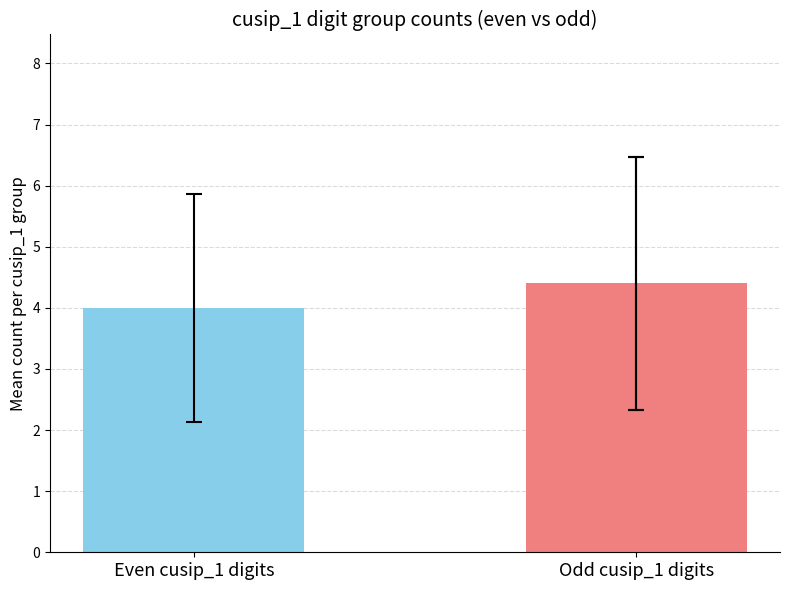

Rank the categories by value from highest to lowest.

Odd cusip_1 digits, Even cusip_1 digits